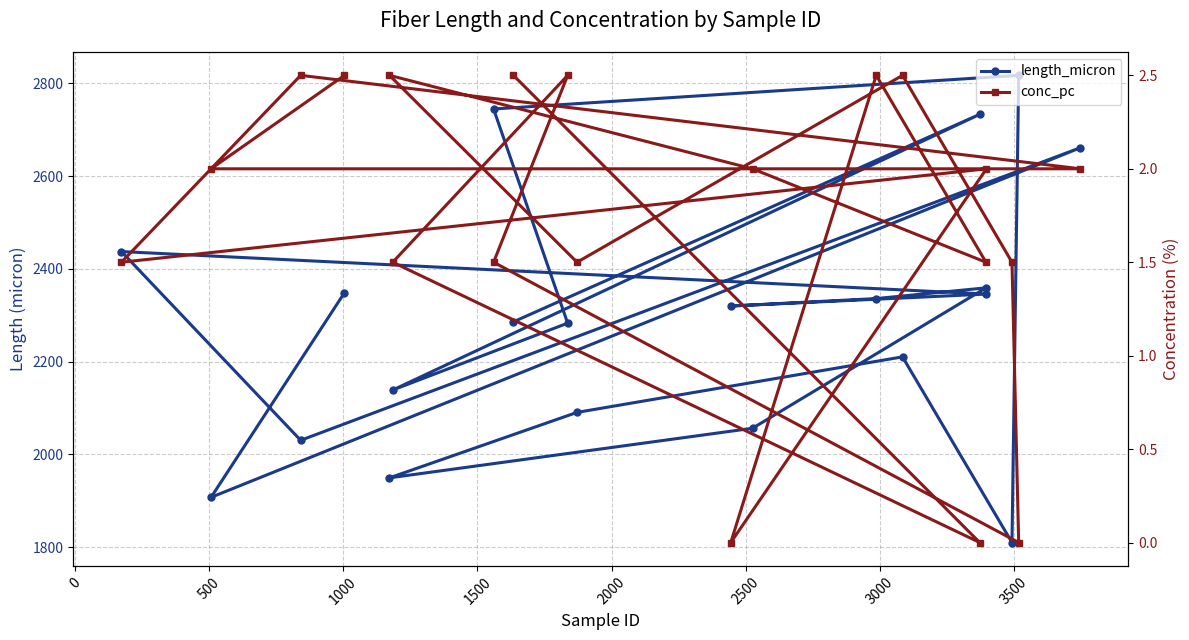

The conc_pc series shows 1.7 at 19. True or false?

False